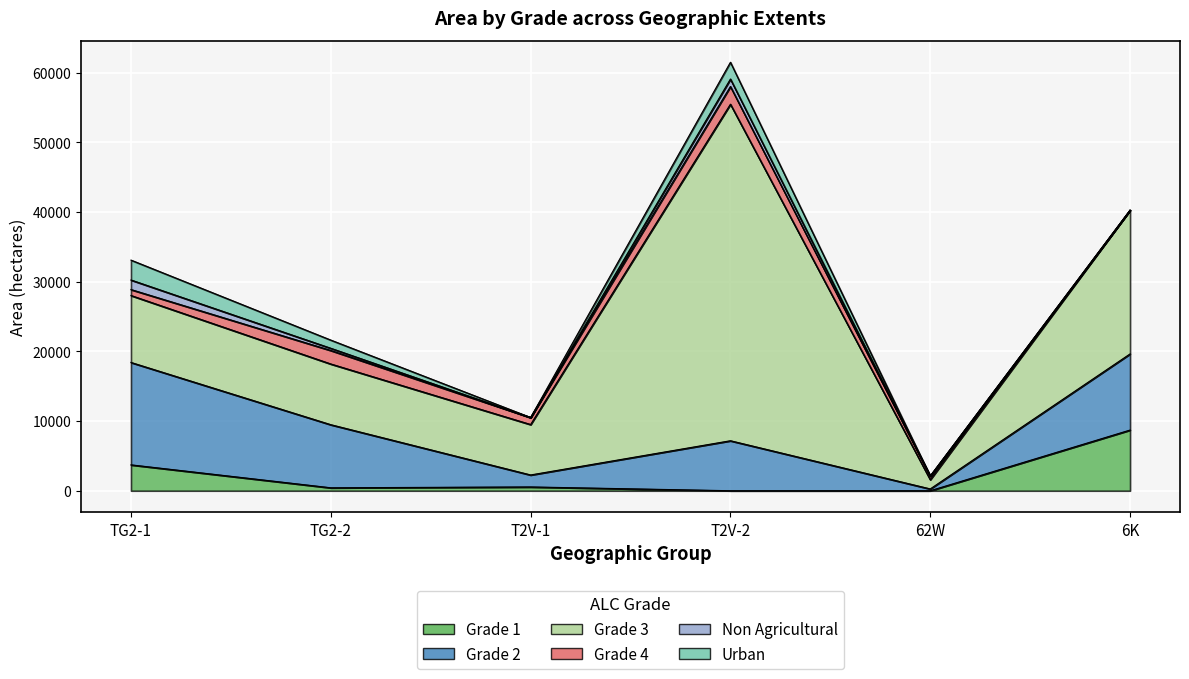

Which category has the lowest value in the Grade 4 series?

6K